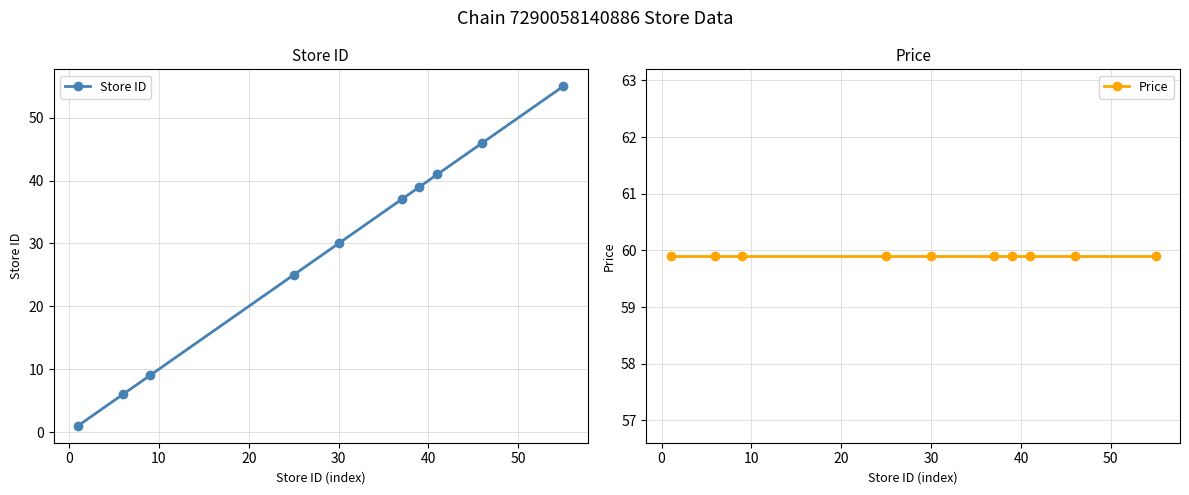

What is the value of the Store ID point at the 7th from the left?

39